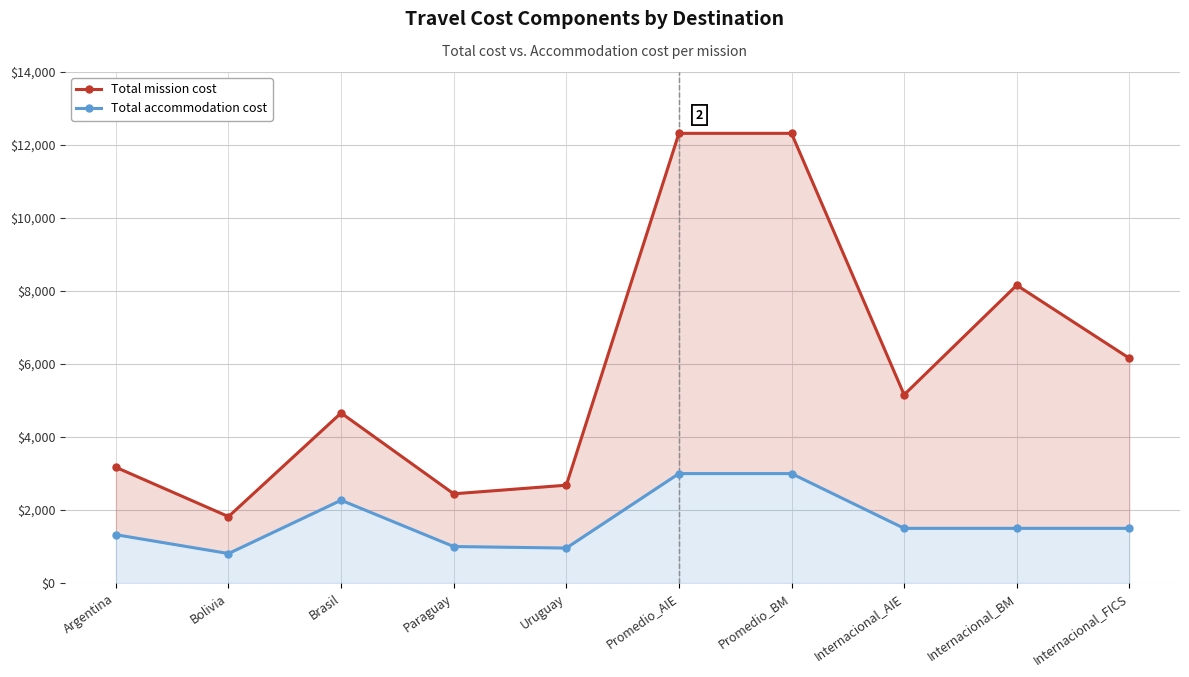

List the series in order of their peak value, lowest first.

Total accommodation cost, Total mission cost